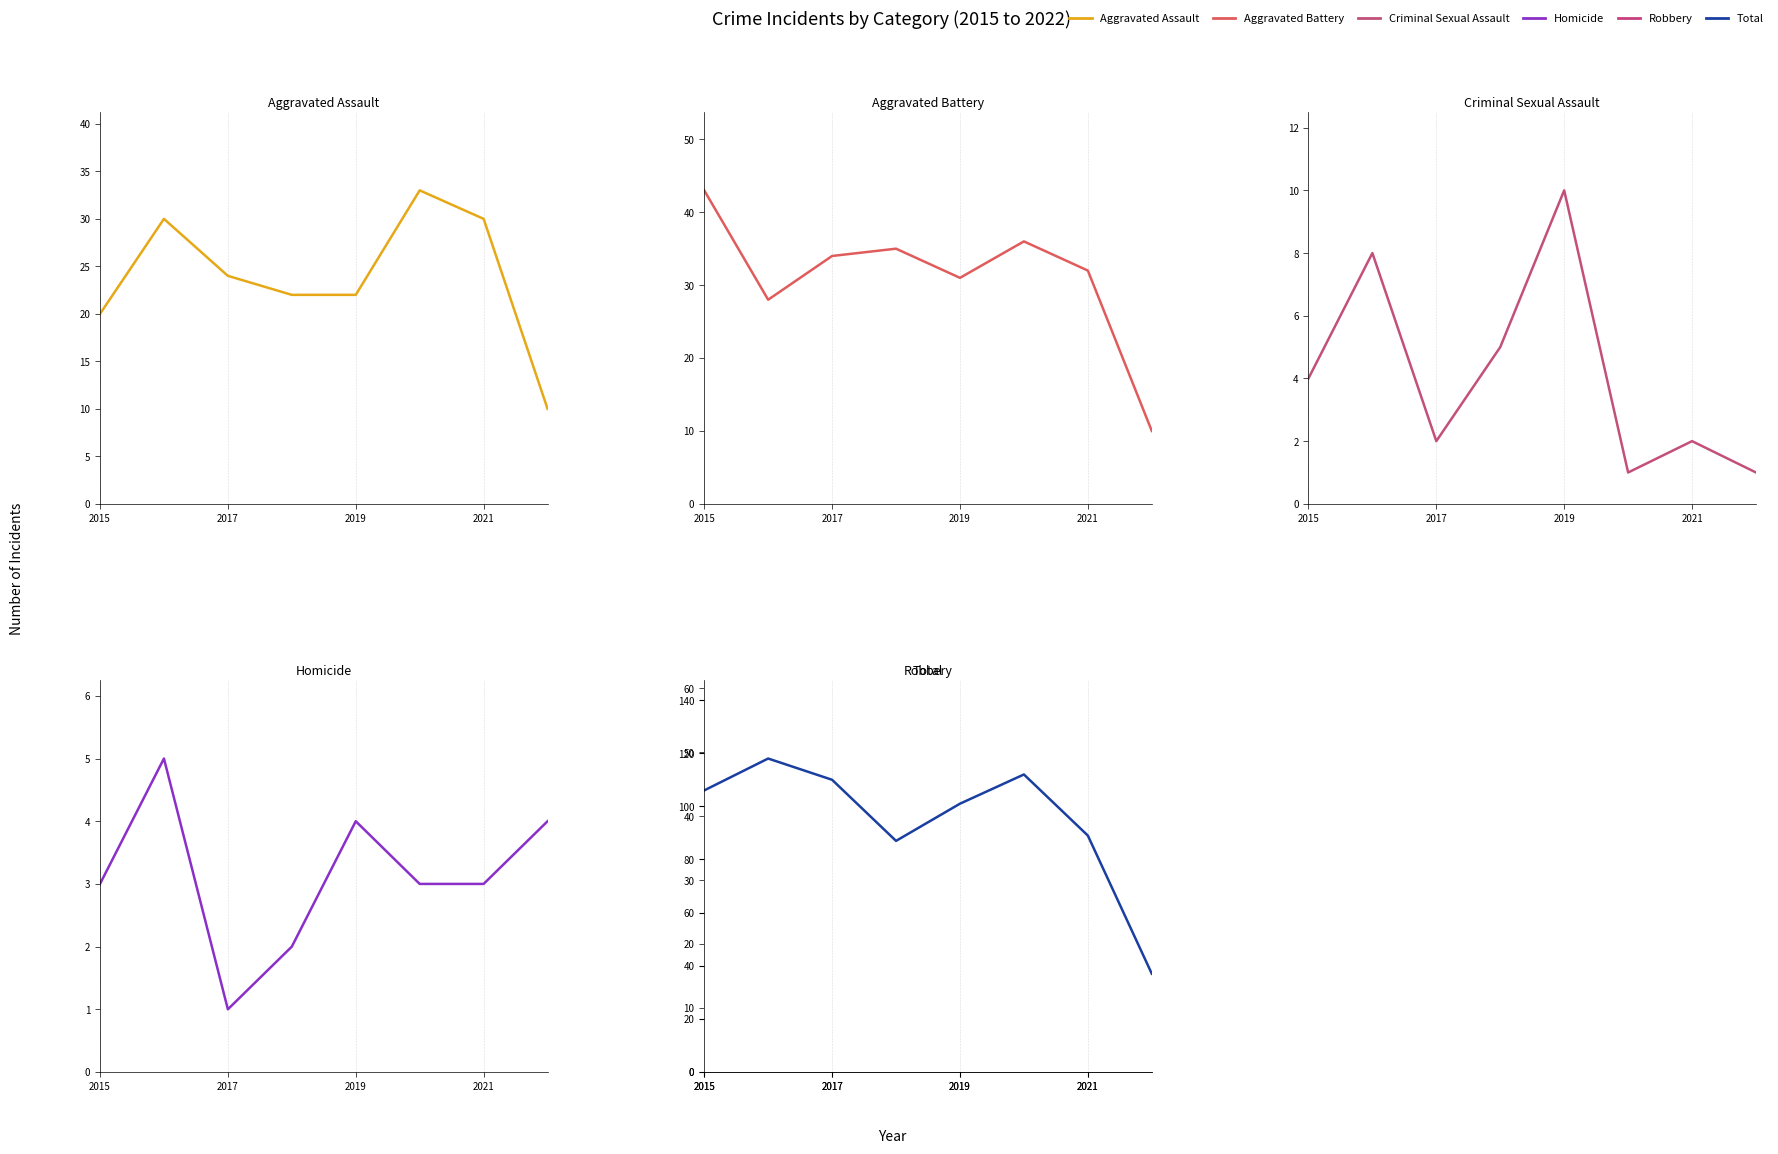

True or false: Robbery and Homicide cross at least once.

False